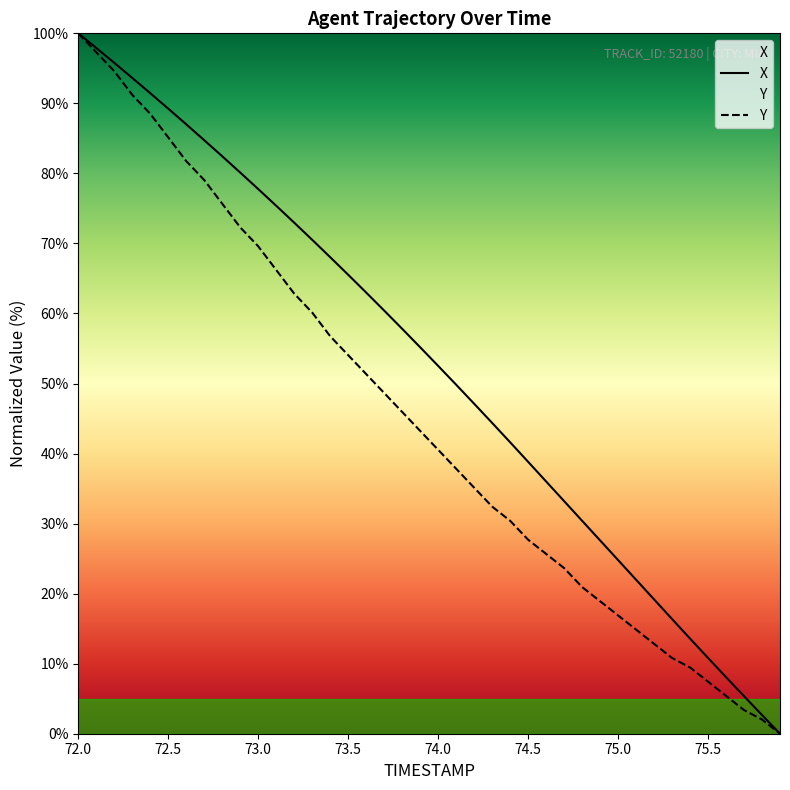

At how many categories does at least one series exceed 38?

26